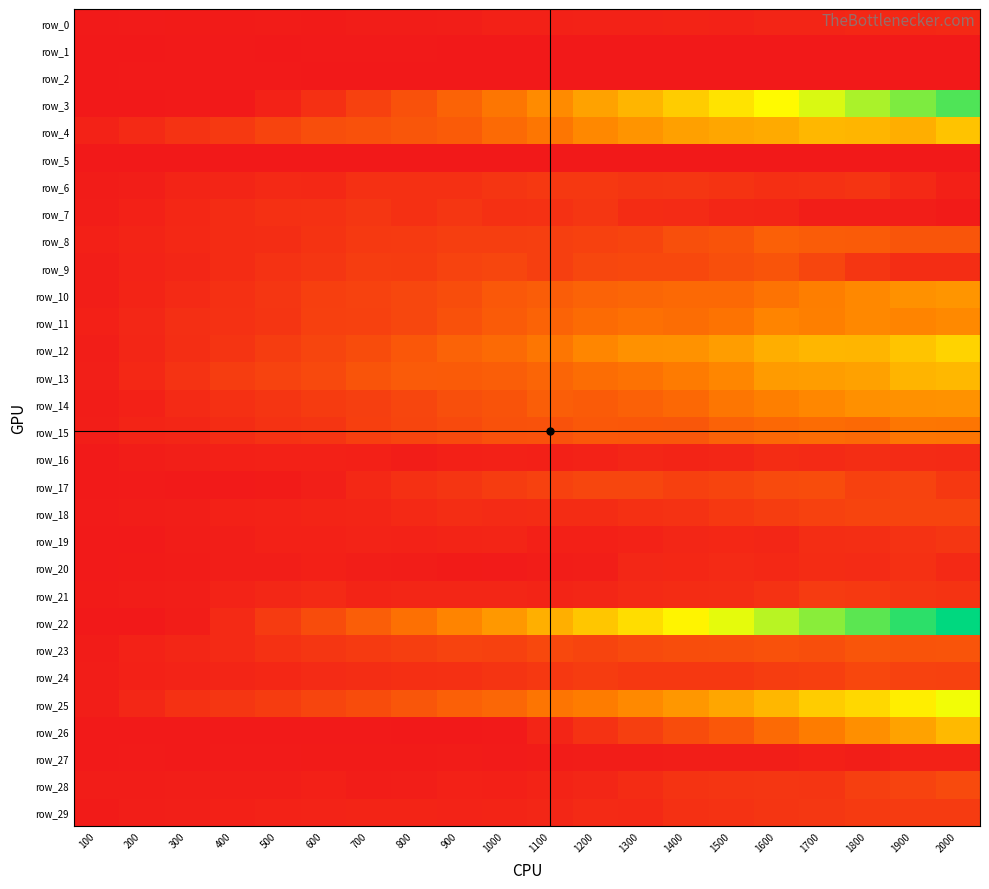

Which has a higher value, 400 or 500?

500